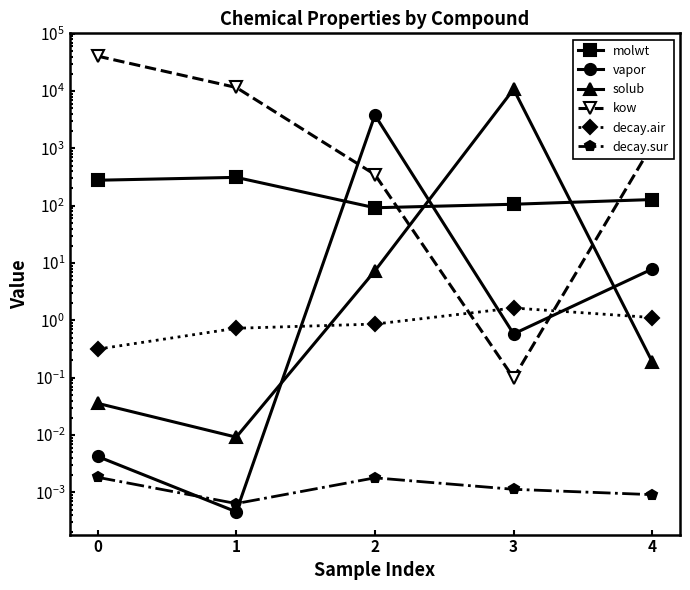

Rank the series by their maximum value, from highest to lowest.

kow, solub, vapor, molwt, decay.air, decay.sur